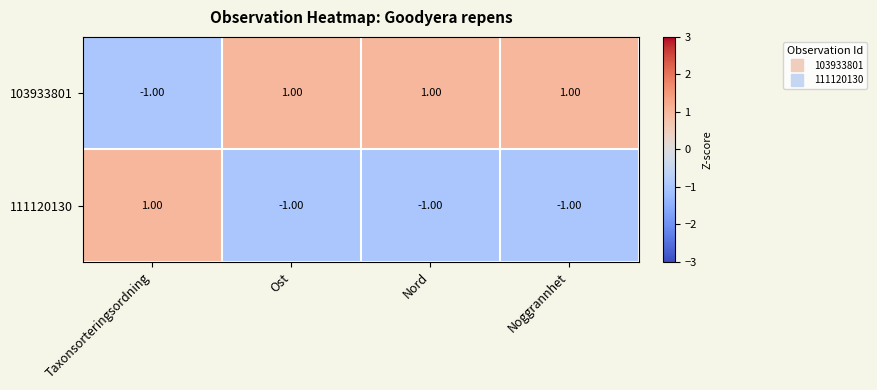

Where is 103933801 nearest to the value 0?

Taxonsorteringsordning